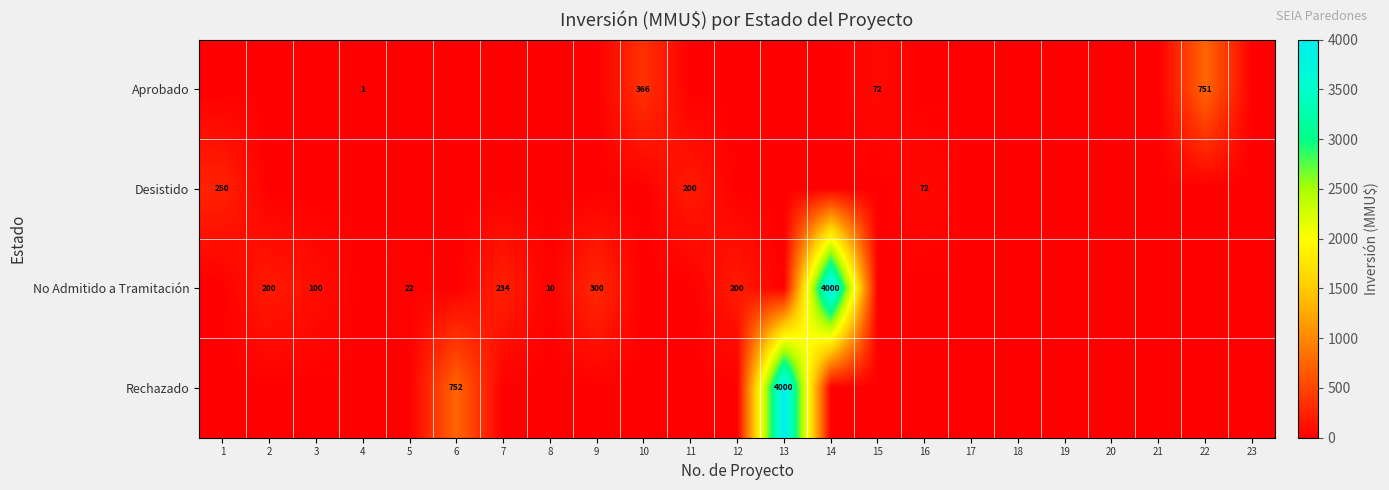

At 3, list the series in order from largest to smallest.

No Admitido a Tramitación, Aprobado, Desistido, Rechazado